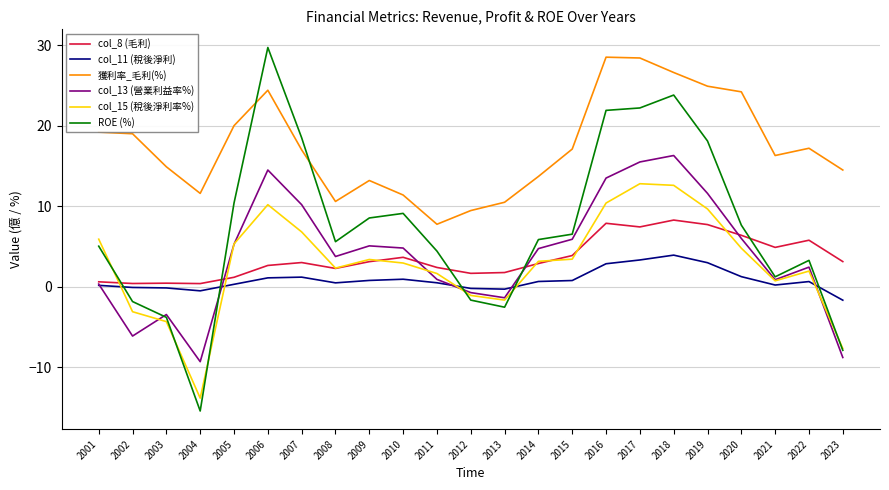

Between which two adjacent categories do col_11 (稅後淨利) and ROE (%) first intersect?

2001 and 2002